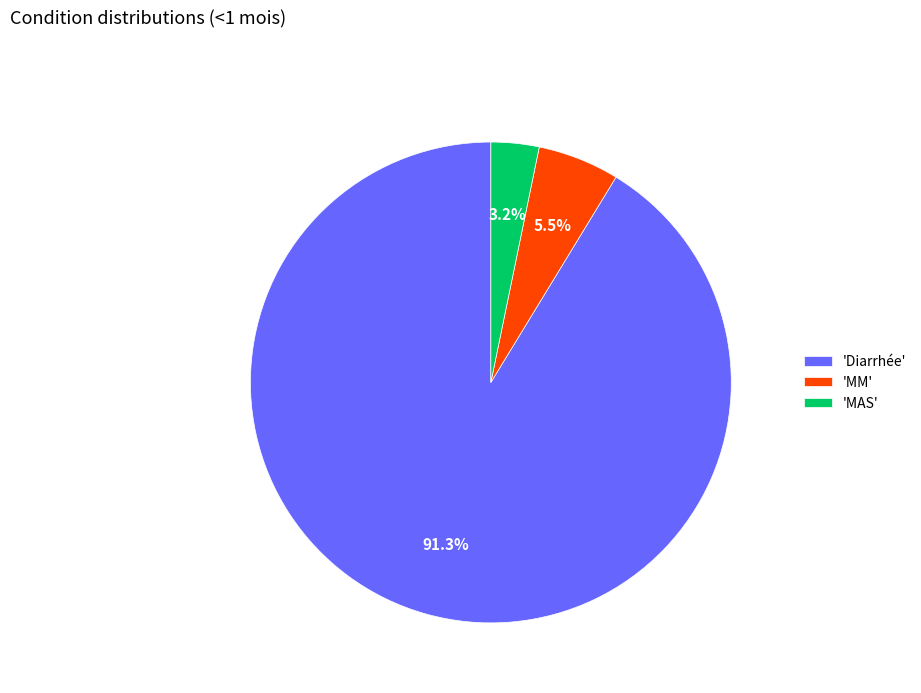

How many slices are in this pie chart?

3